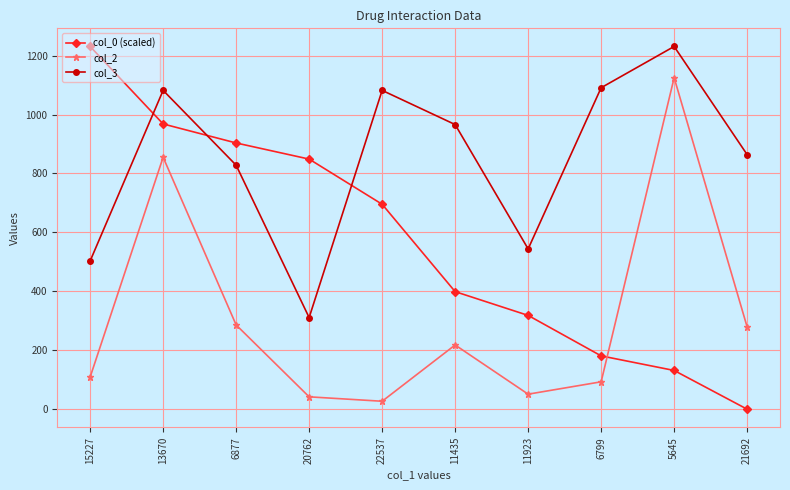

How many times do col_0 (scaled) and col_3 cross each other?

3